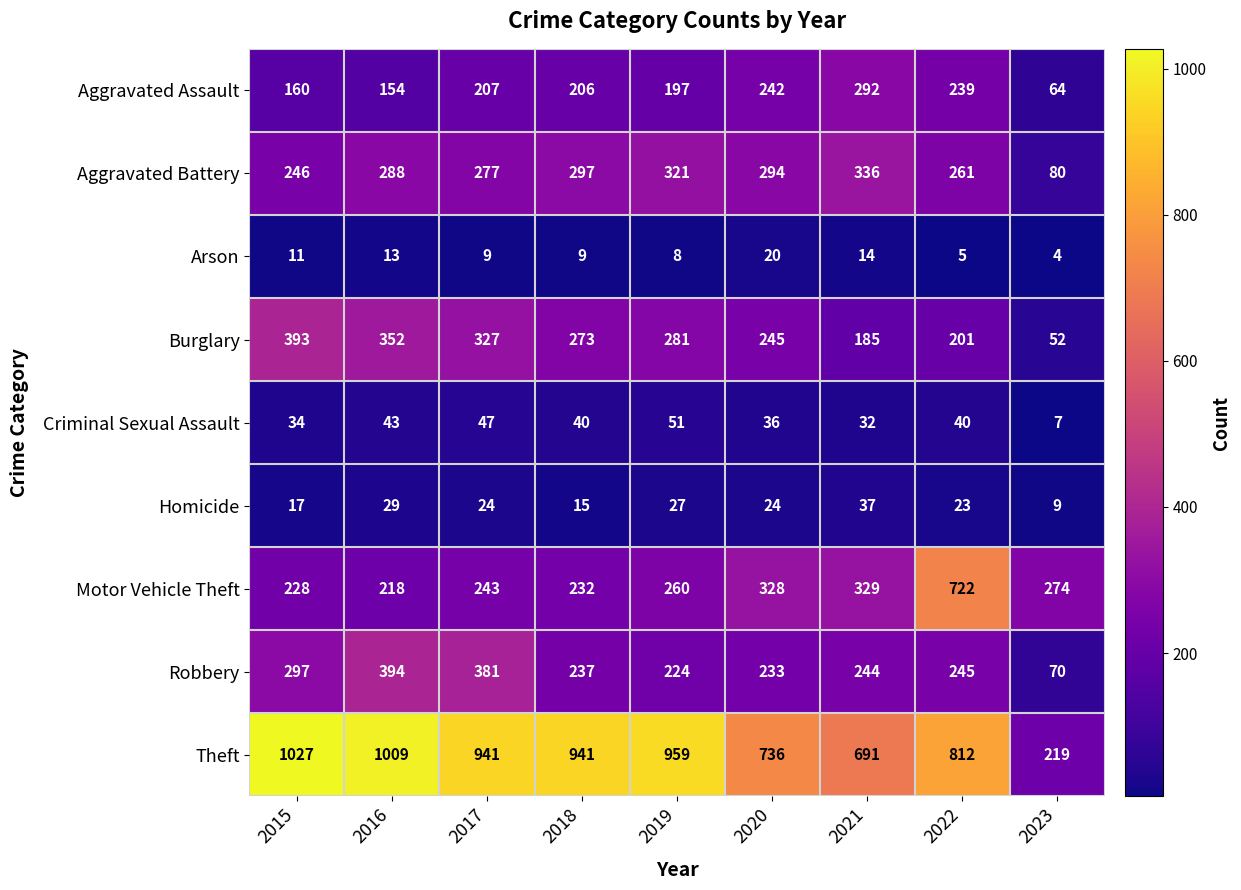

List the series in order of their peak value, lowest first.

Arson, Homicide, Criminal Sexual Assault, Aggravated Assault, Aggravated Battery, Burglary, Robbery, Motor Vehicle Theft, Theft